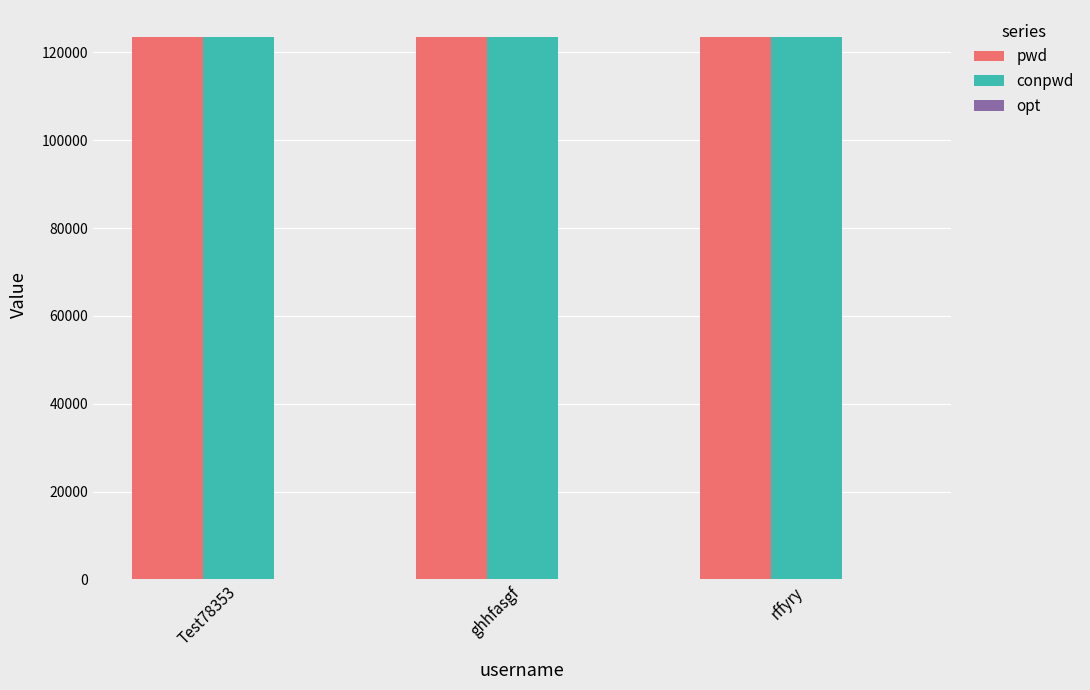

The value of conpwd at rffyry is 123456. True or false?

True